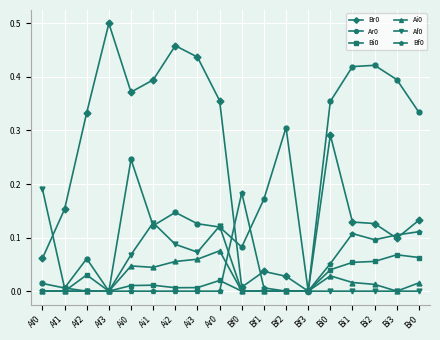

How many lines are shown in the chart?

6